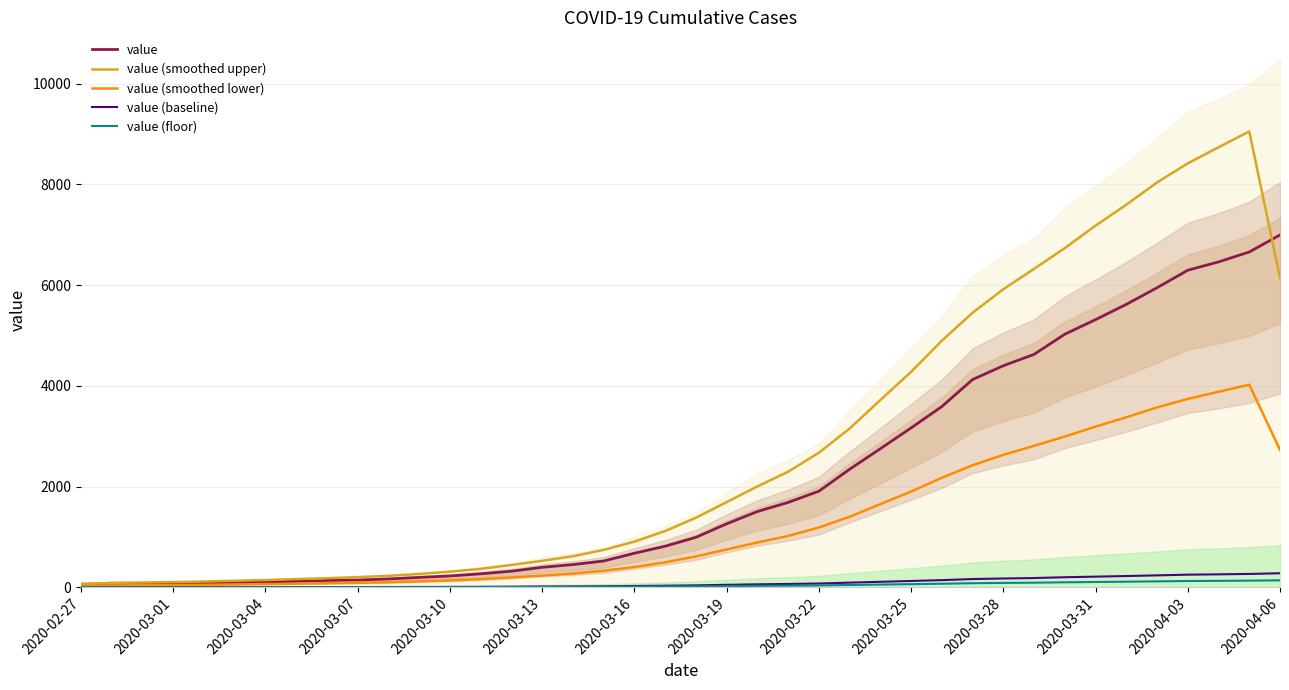

What is the difference between the value (baseline) values at 18 and 2020-03-13?

23.3